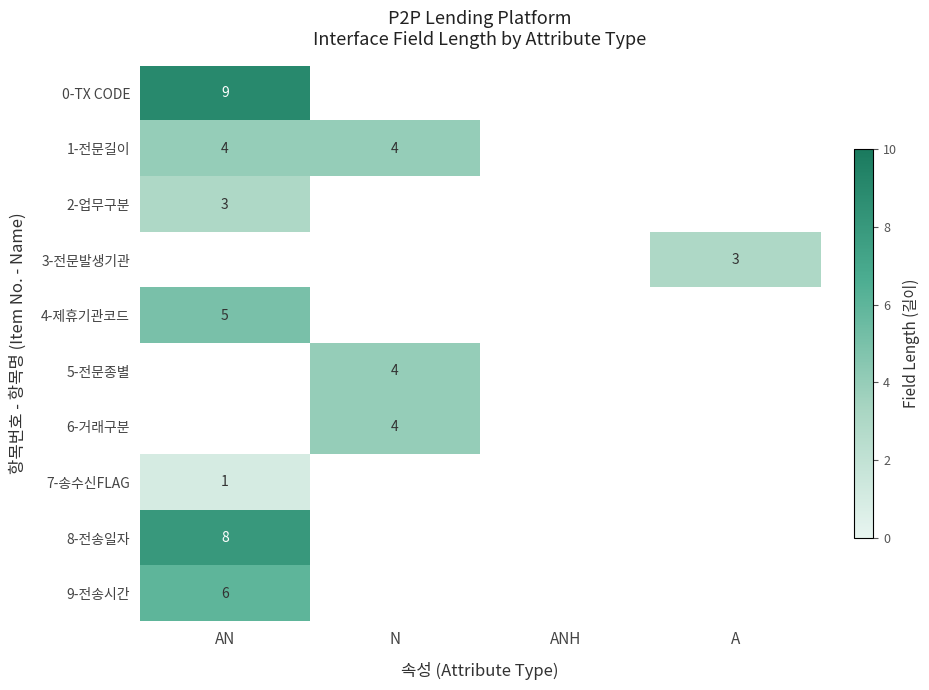

At which category does the chart reach its minimum across all series?

AN